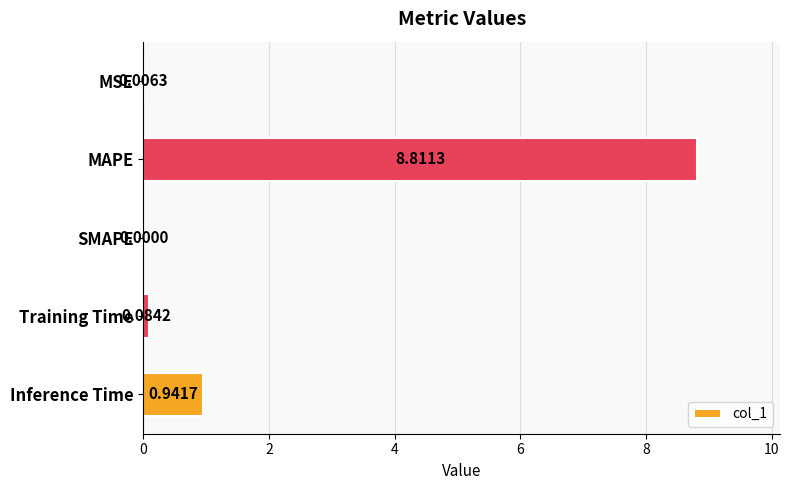

What is the change in value from MAPE to Inference Time?

-7.9